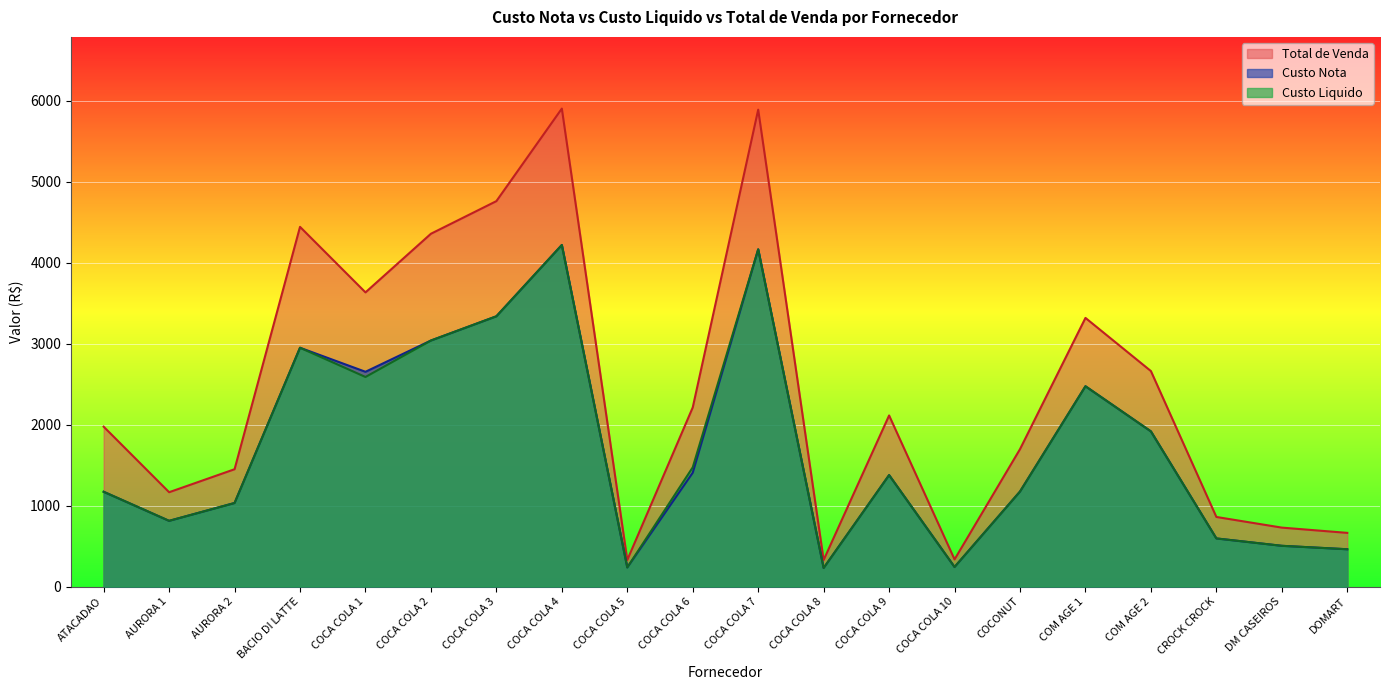

Read the Total de Venda value at AURORA 1.

1164.5